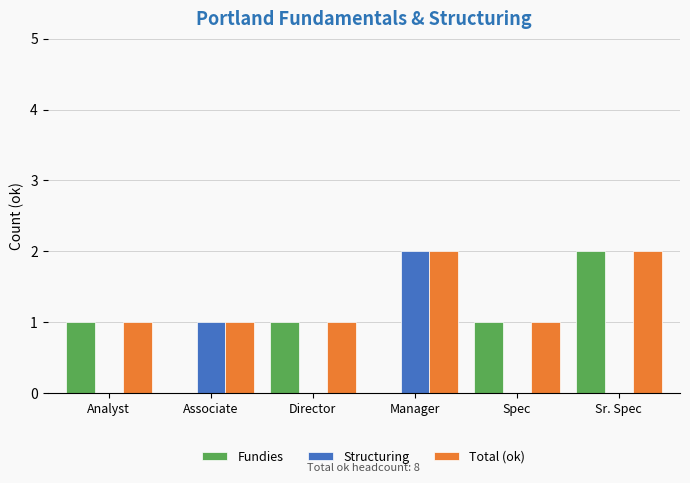

Where is Structuring nearest to the value 1?

Associate